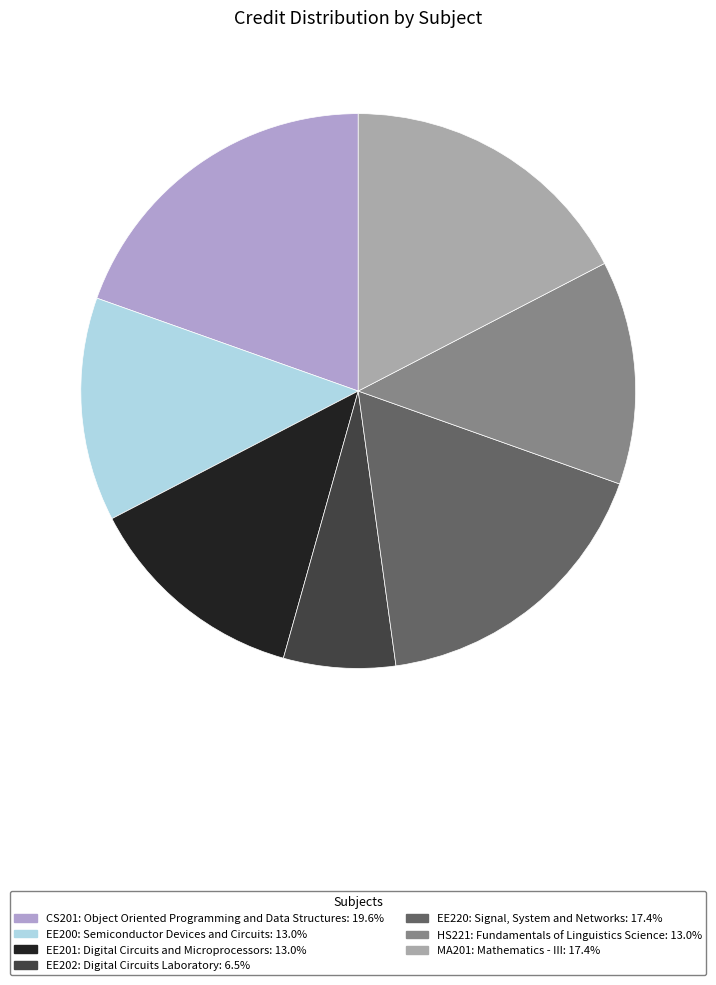

Count the number of slices in the pie.

7